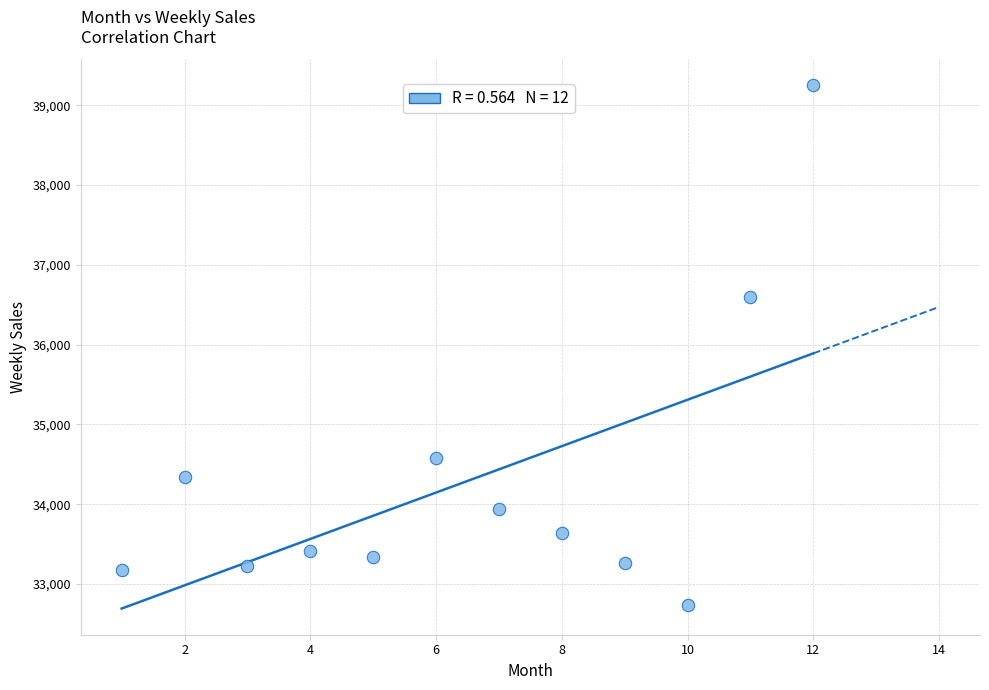

What is the range of X values (max minus min)?

11.0